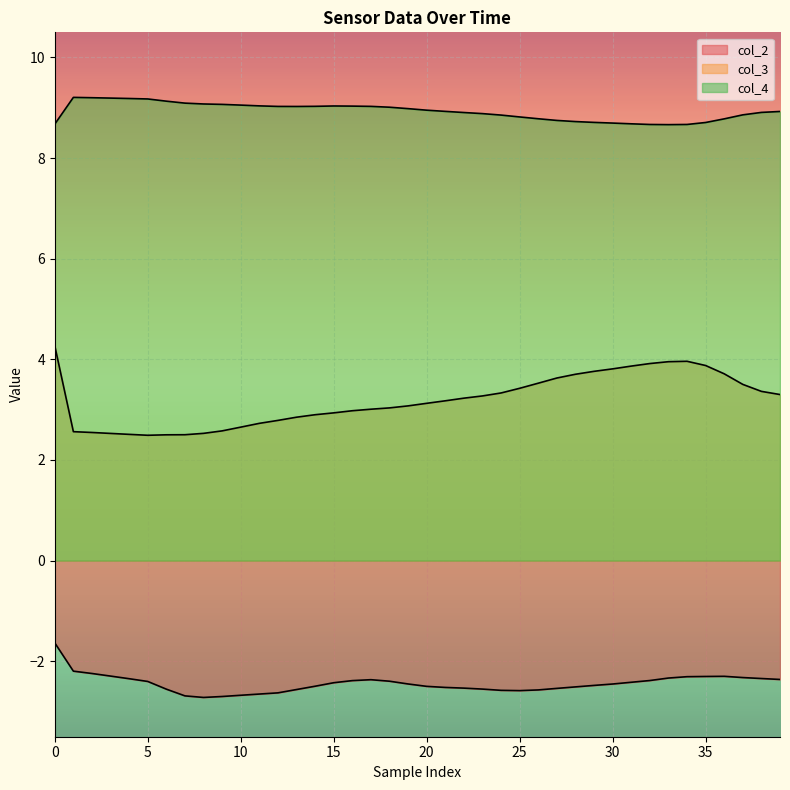

In col_4, how many points are lower than both neighbors (excluding endpoints)?

2